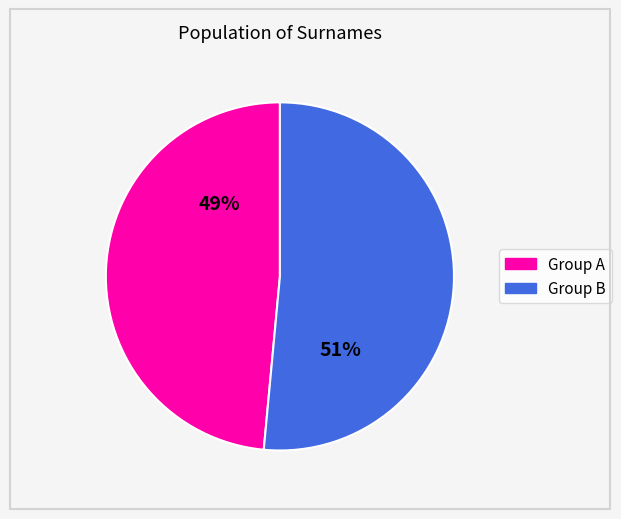

Does any single category account for the majority?

Yes